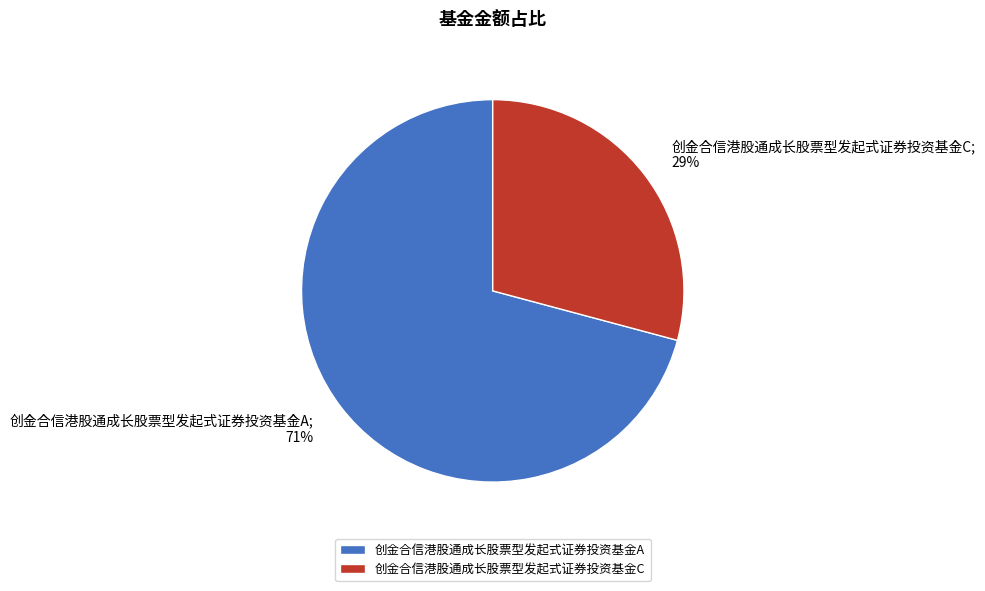

Does any single category account for the majority?

Yes